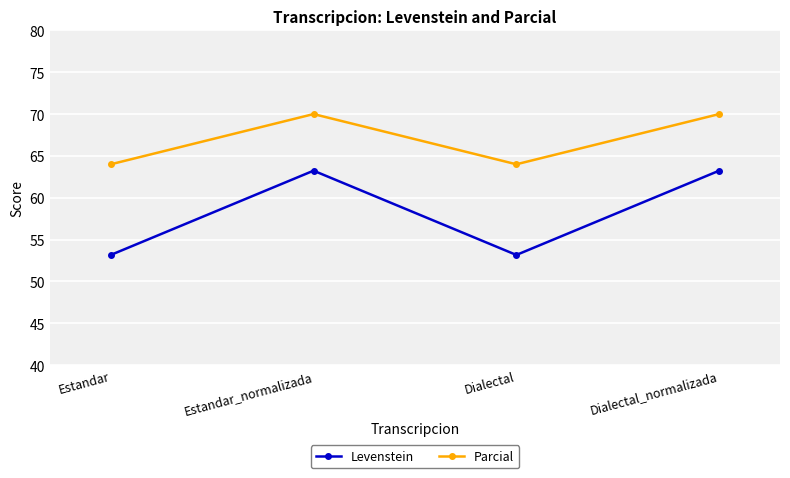

List the series in order of their overall mean, lowest first.

Levenstein, Parcial